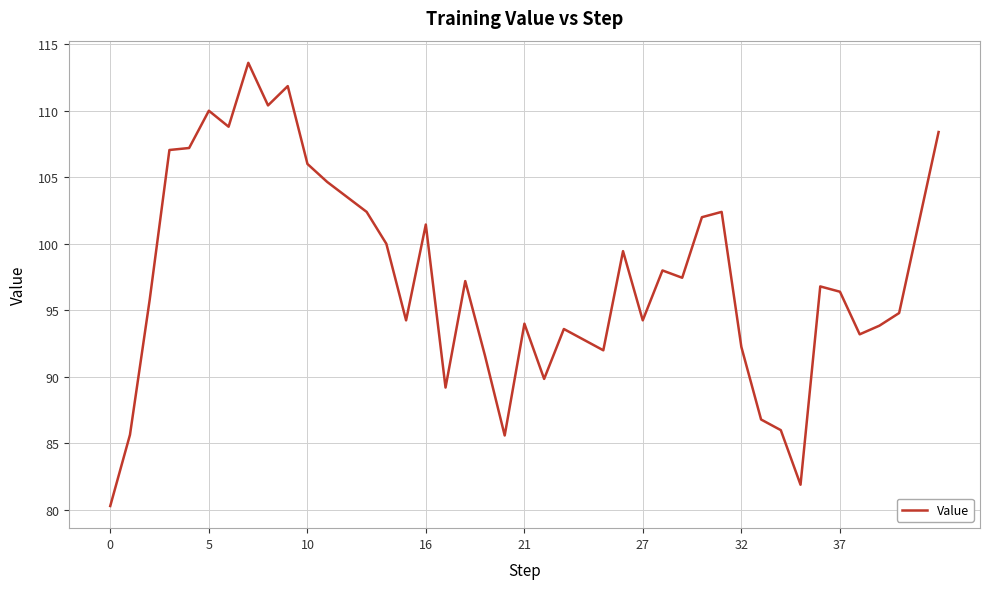

What is the greatest value displayed?

113.6